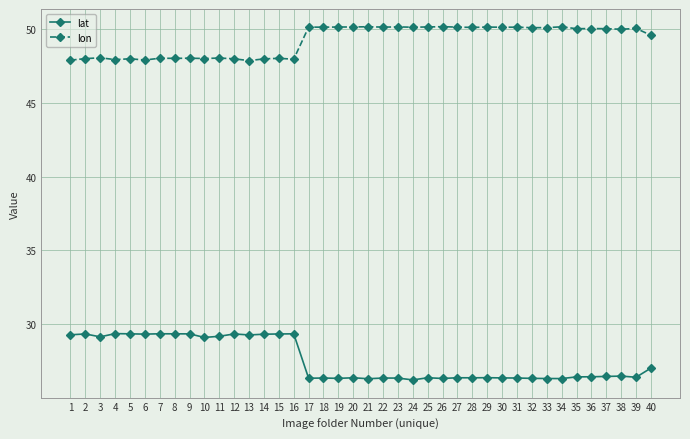

Rank the series by their average value, from lowest to highest.

lat, lon